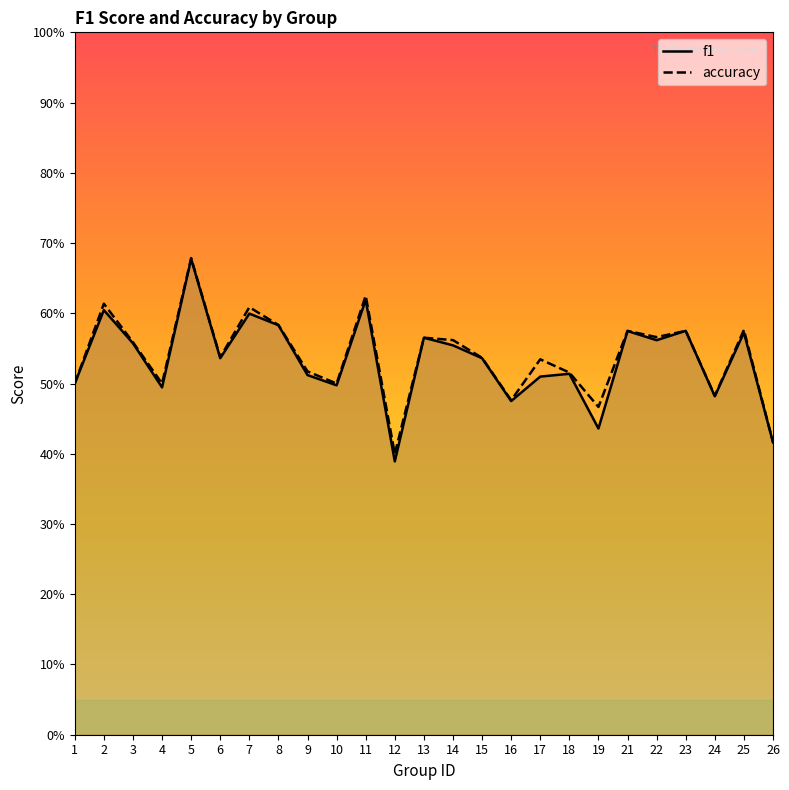

True or false: accuracy and f1 cross at least once.

False